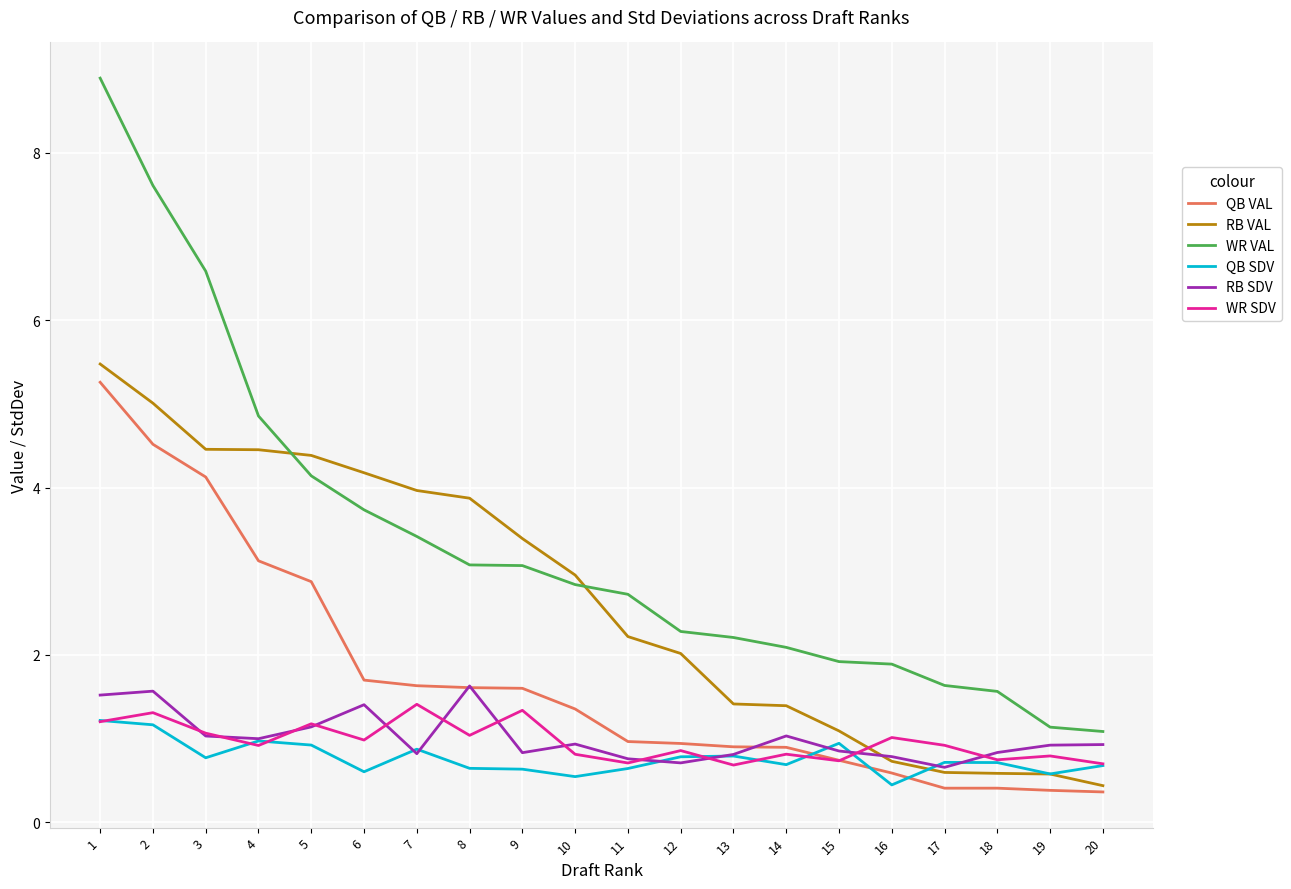

What is the difference between the highest and lowest values at 2?

6.4